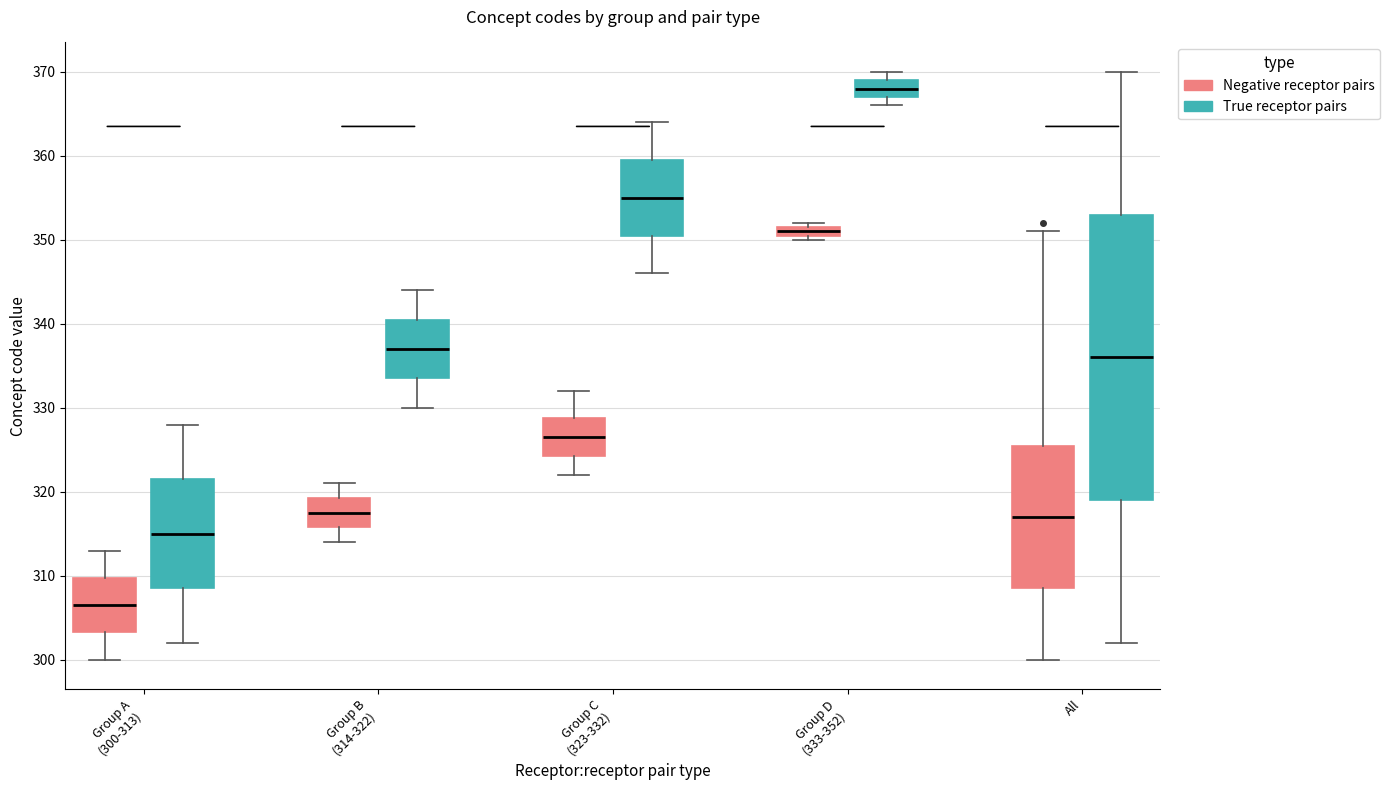

Which box has the highest median line?

Group D (333-352) (True receptor pairs)